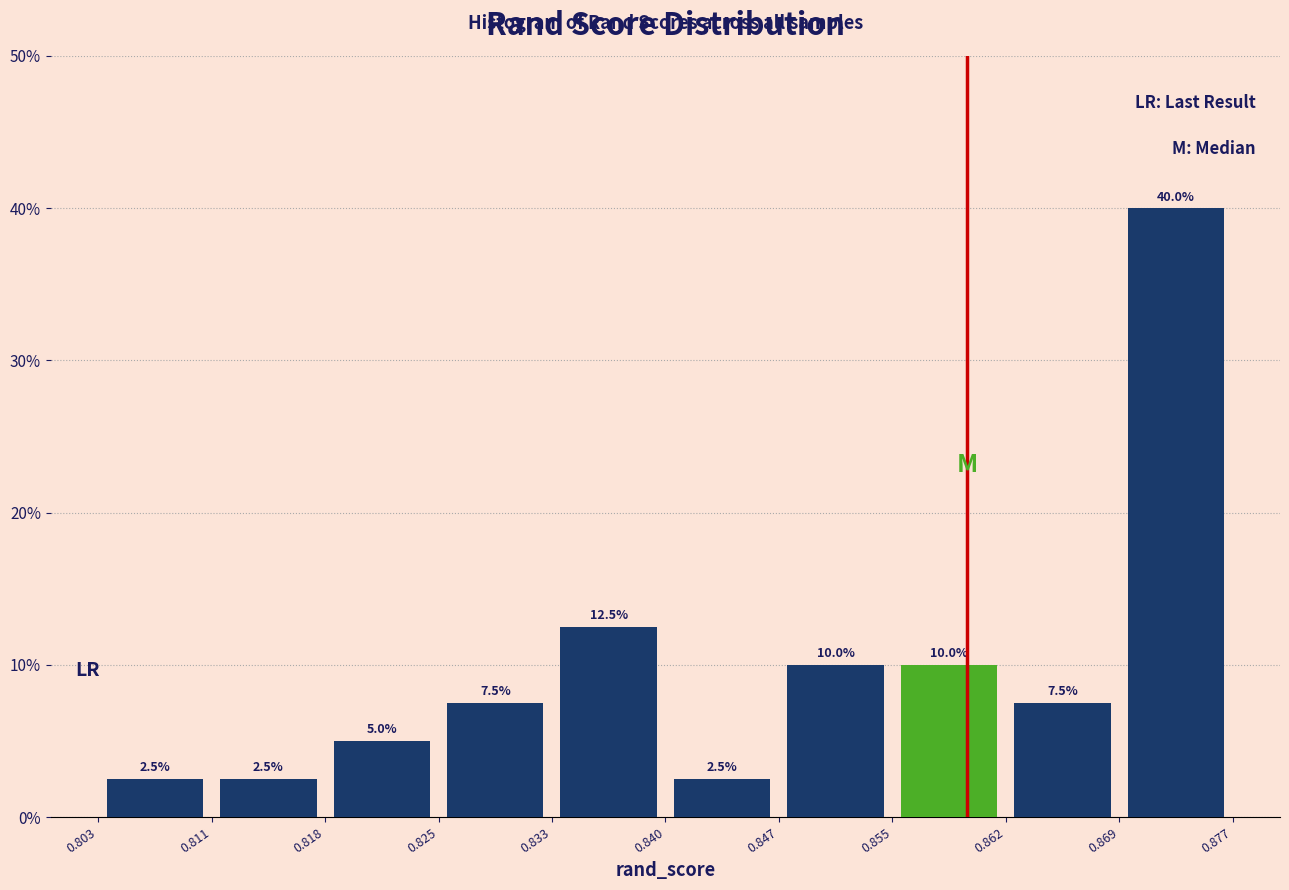

How tall is the bar that spans 0.818 to 0.825 on the x-axis?

5.0